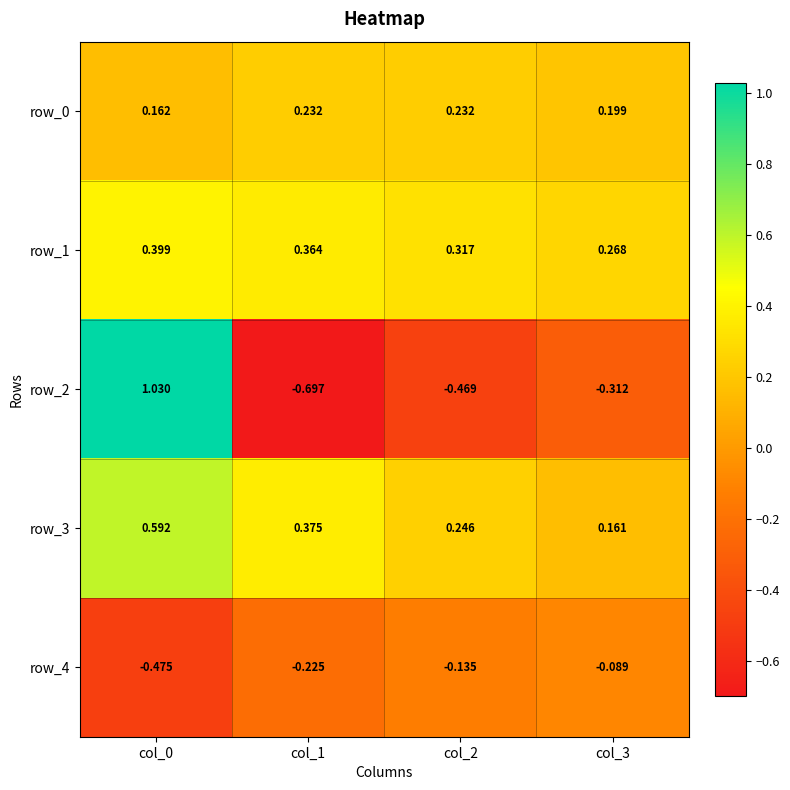

How many data points does each series have?

4